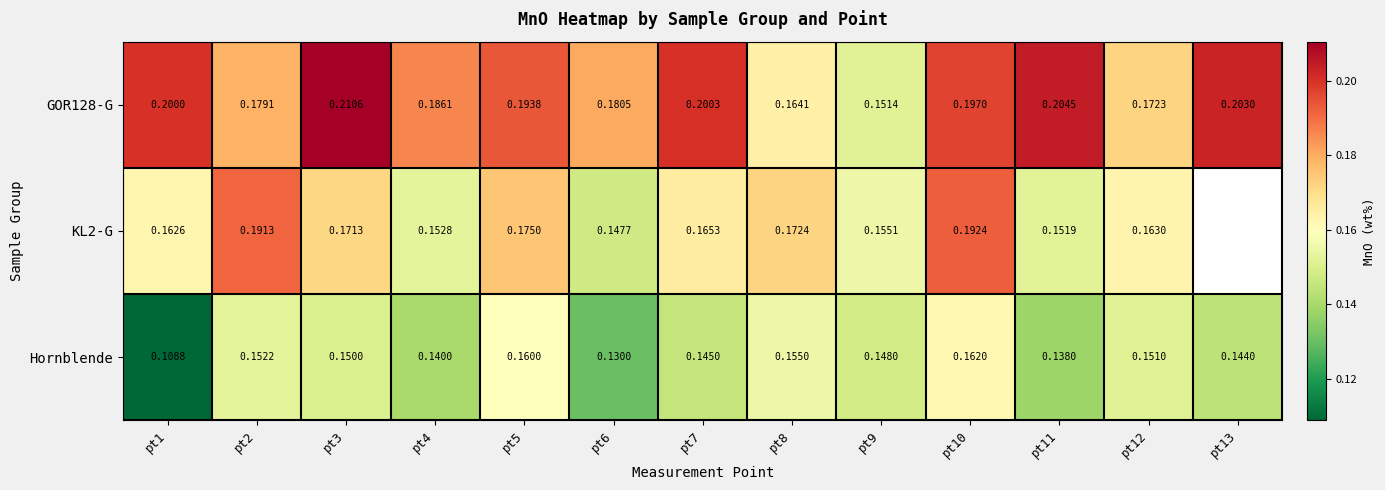

Is the value of KL2-G at pt7 greater than the value of Hornblende at pt5?

Yes